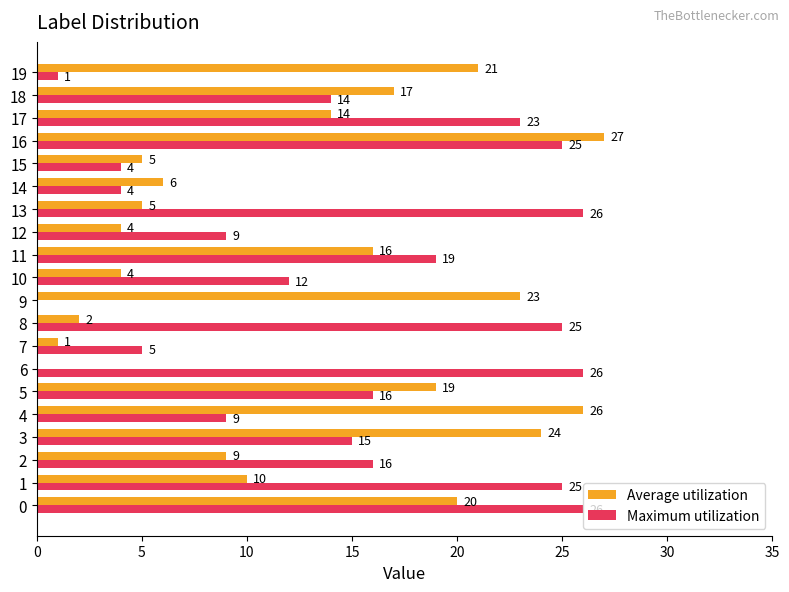

What are all the series names shown in the legend?

Average utilization, Maximum utilization